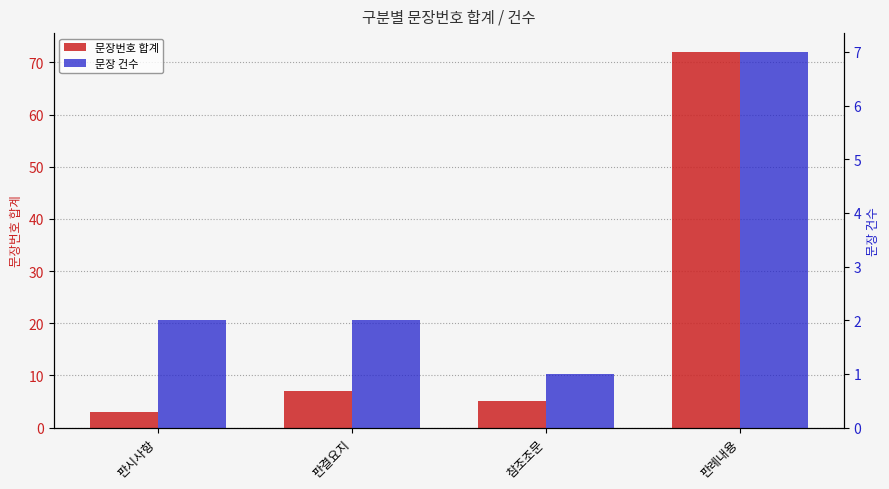

At which label does 문장번호 합계 first exceed 7?

판례내용